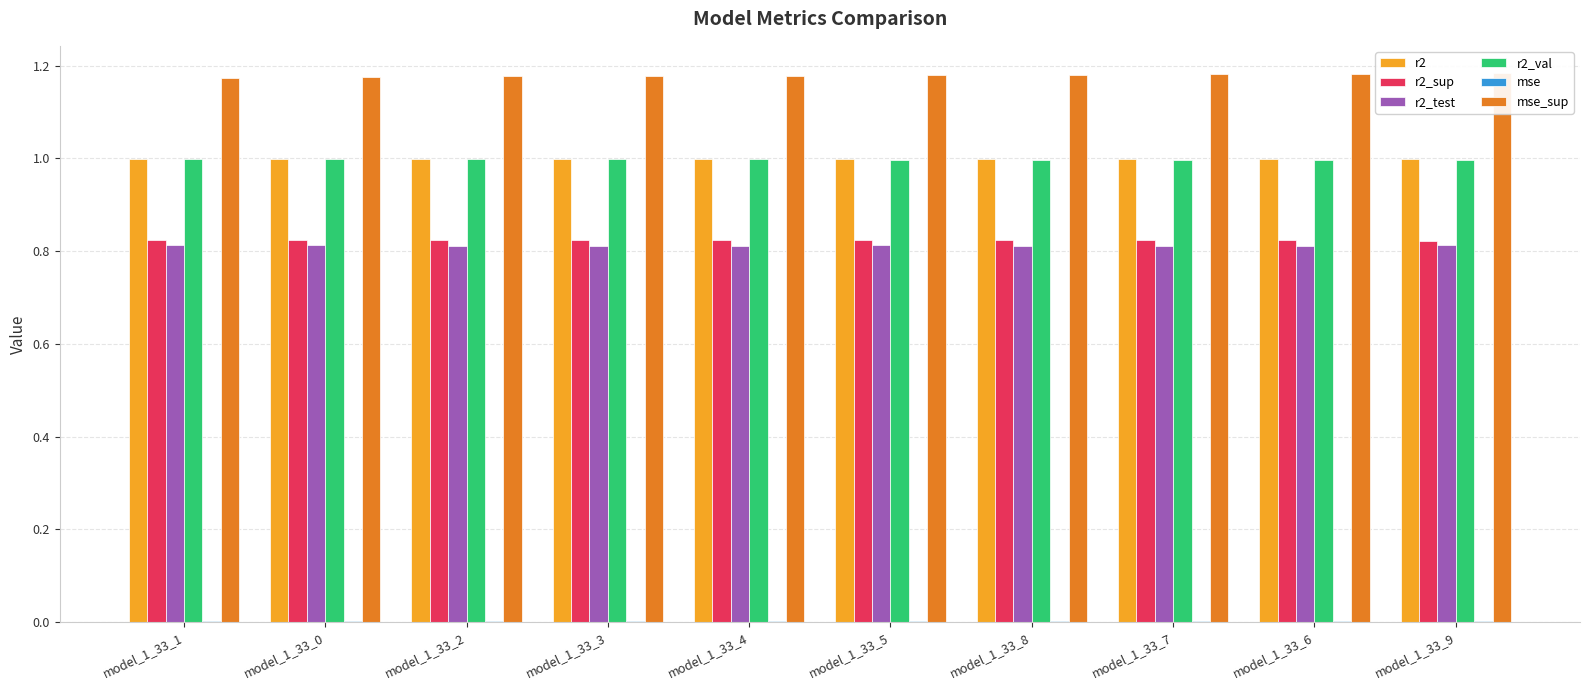

How many categories are shown in the chart?

10